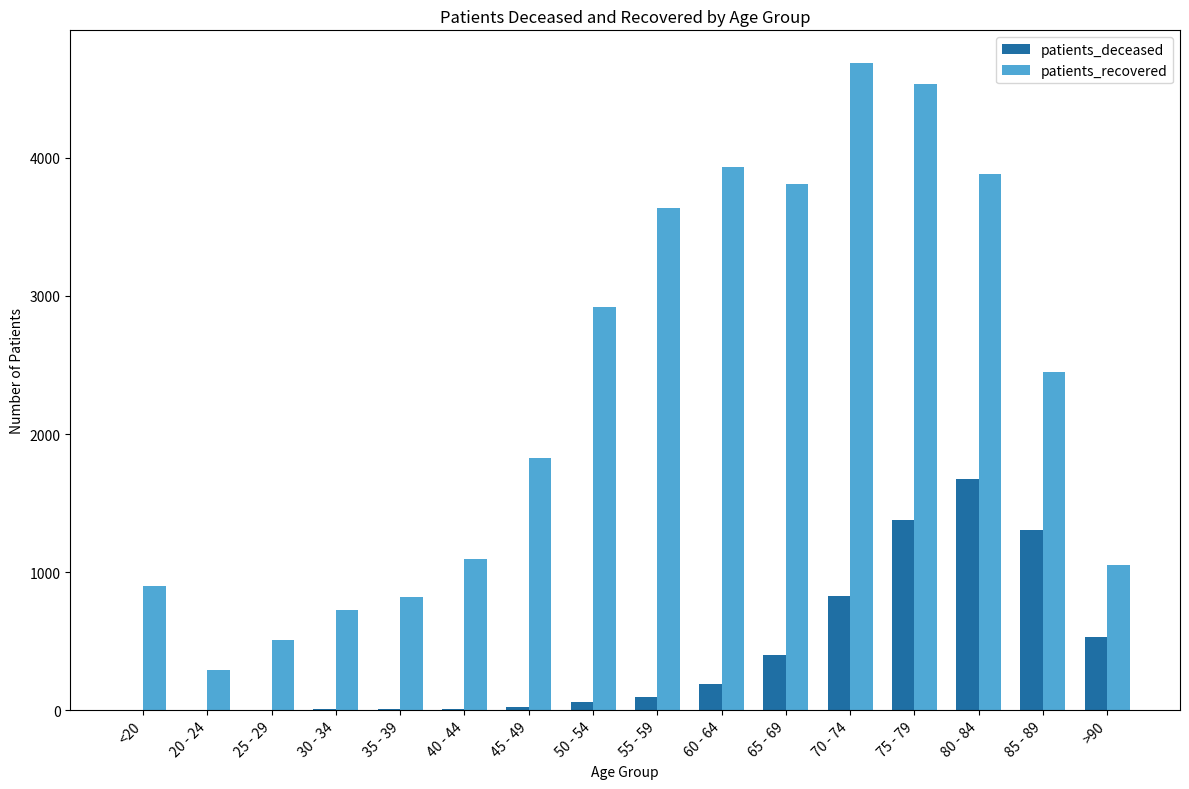

What is the total value across all series at 70 - 74?

5515